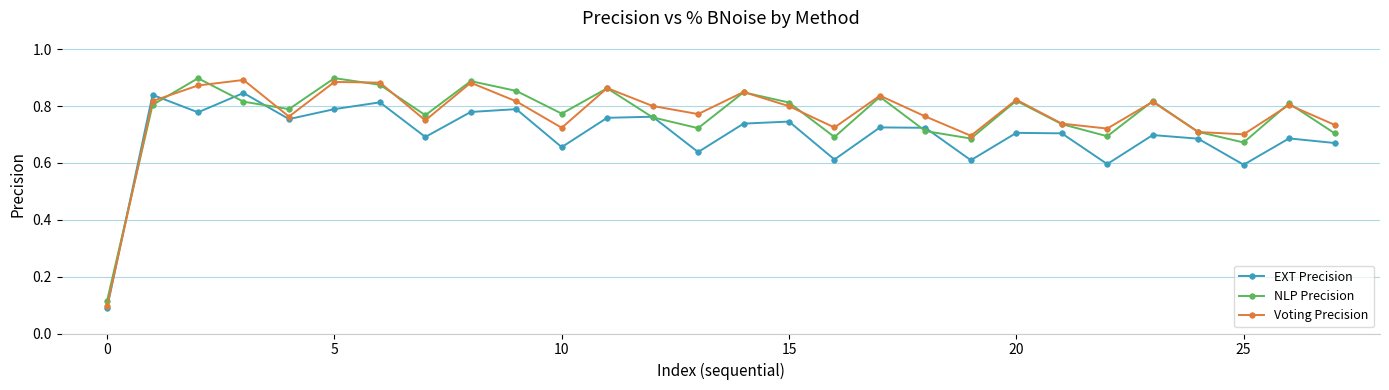

Count the NLP Precision values in the range 0 to 1.

28